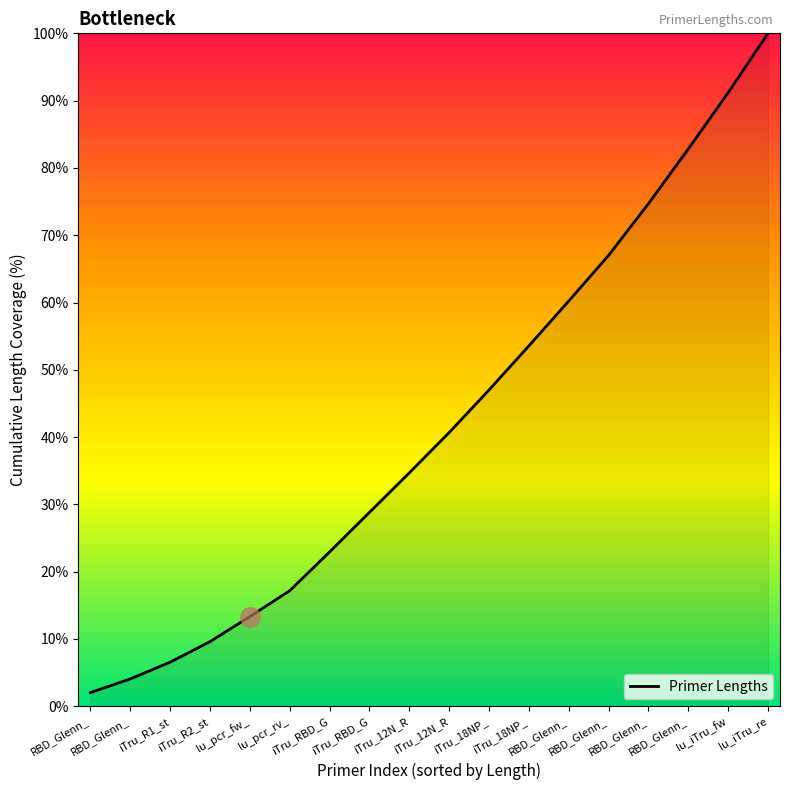

Which category has the highest value across all series?

lu_iTru_re